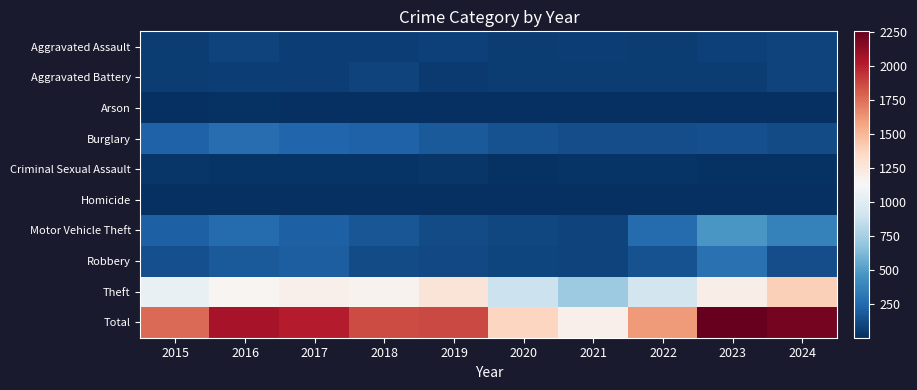

Reading left to right, transcribe all the data shown in this chart.

Aggravated Assault: 2015=56	2016=88	2017=72	2018=72	2019=80	2020=62	2021=66	2022=61	2023=79	2024=84
Aggravated Battery: 2015=60	2016=66	2017=71	2018=86	2019=53	2020=57	2021=60	2022=56	2023=56	2024=85
Arson: 2015=10	2016=12	2017=7	2018=7	2019=5	2020=7	2021=6	2022=3	2023=2	2024=8
Burglary: 2015=216	2016=266	2017=237	2018=218	2019=182	2020=146	2021=133	2022=130	2023=134	2024=121
Criminal Sexual Assault: 2015=29	2016=26	2017=22	2018=24	2019=31	2020=16	2021=26	2022=21	2023=18	2024=16
Homicide: 2015=5	2016=4	2017=4	2018=4	2019=4	2020=5	2021=6	2022=7	2023=3	2024=2
Motor Vehicle Theft: 2015=212	2016=259	2017=208	2018=163	2019=123	2020=99	2021=82	2022=259	2023=472	2024=364
Robbery: 2015=139	2016=178	2017=202	2018=121	2019=116	2020=97	2021=88	2022=151	2023=284	2024=129
Theft: 2015=1041	2016=1151	2017=1188	2018=1170	2019=1272	2020=884	2021=716	2022=920	2023=1204	2024=1391
Total: 2015=1768	2016=2050	2017=2011	2018=1865	2019=1866	2020=1373	2021=1183	2022=1608	2023=2252	2024=2200